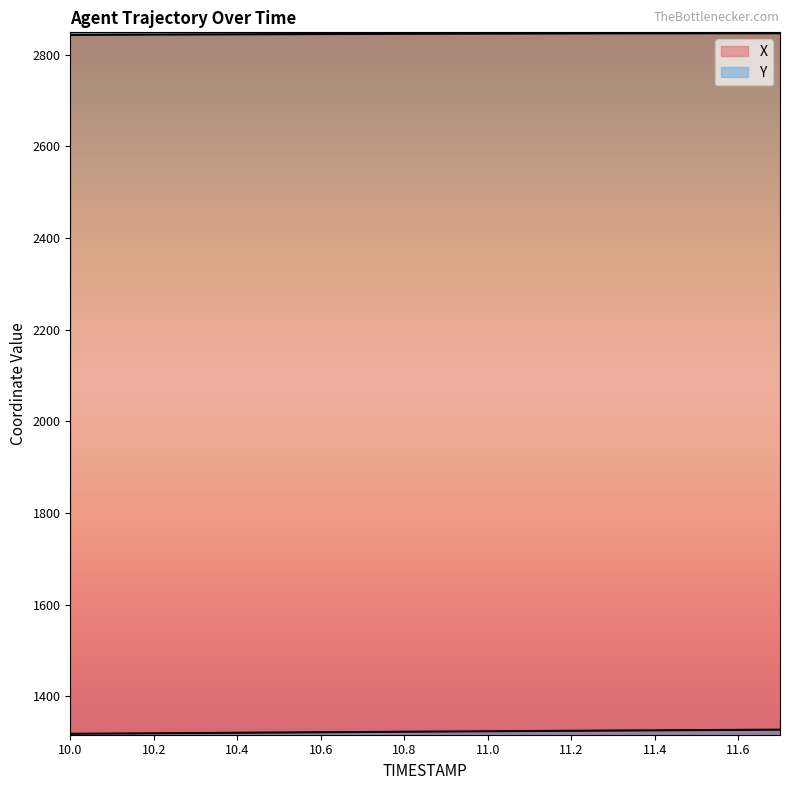

What is the difference between the maximum and minimum values in the X series?

3.6